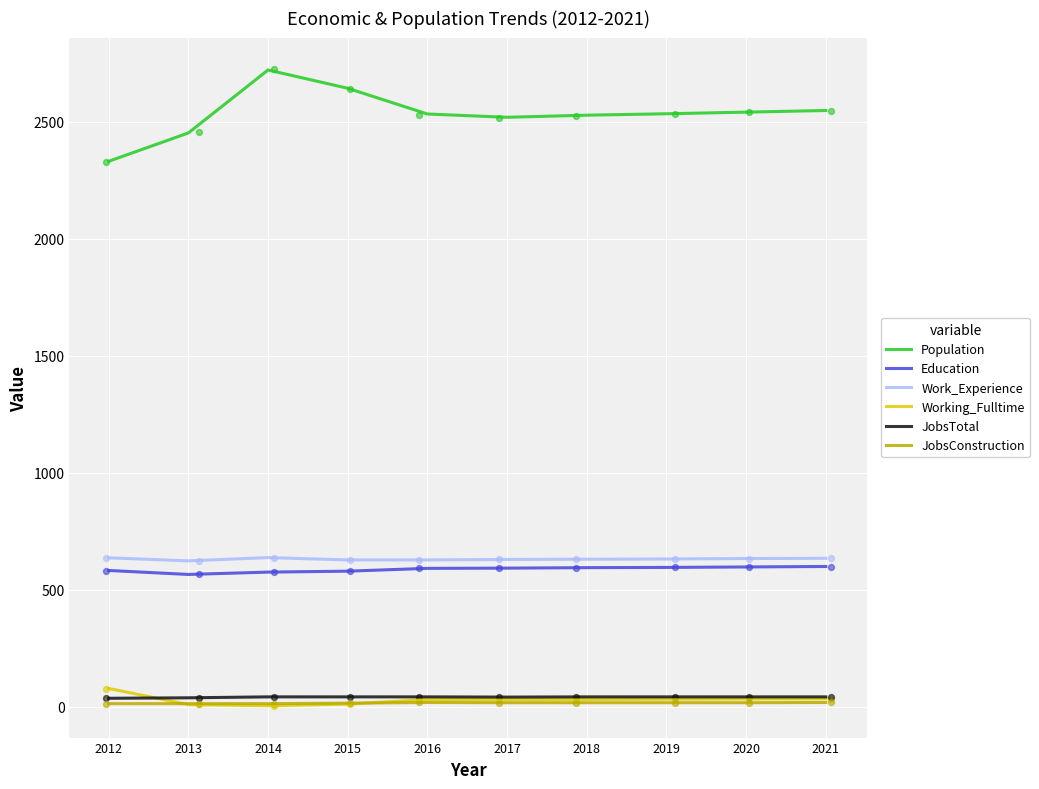

Which series has the largest Y range (max minus min)?

Population